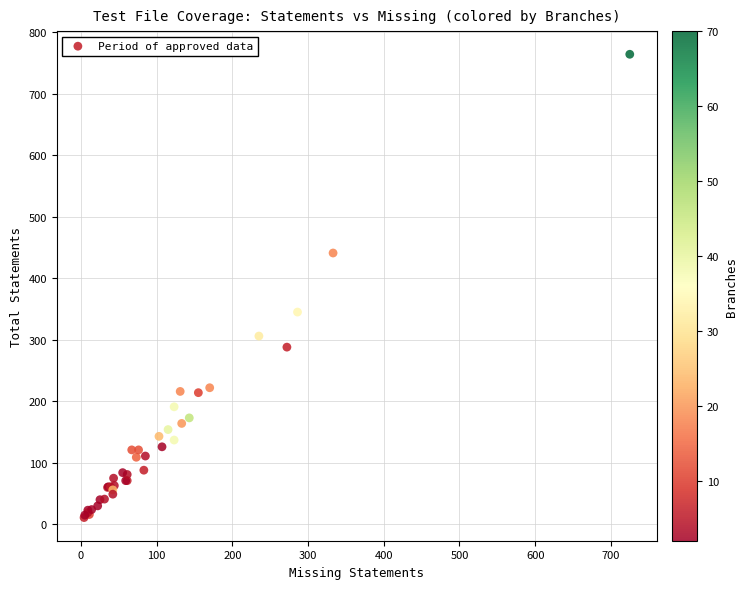

What Y value in the scatter plot is closest to 387?

345